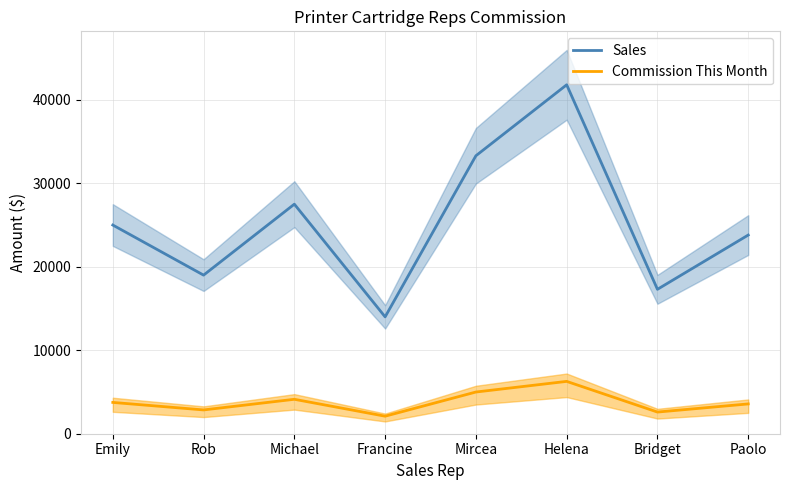

What is the greatest value displayed?

41800